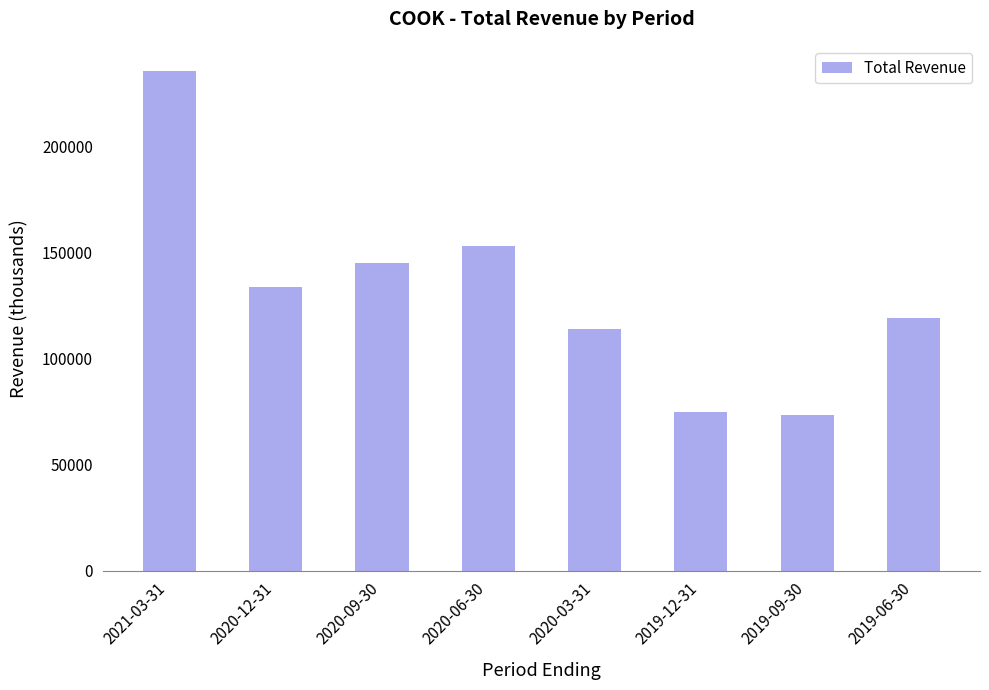

How many data points does each series have?

8